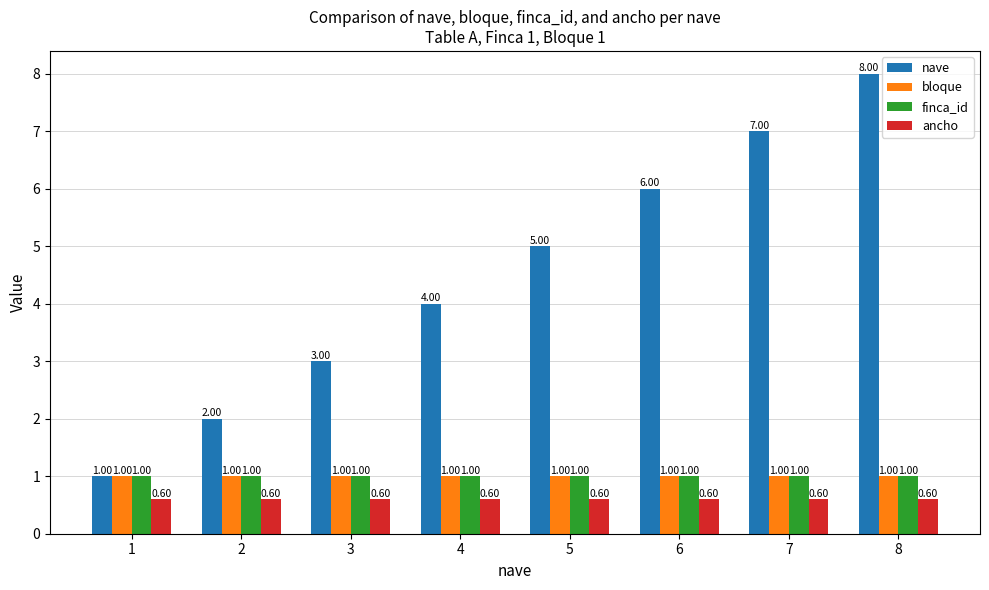

What is the difference between the highest and lowest values at 7?

6.4